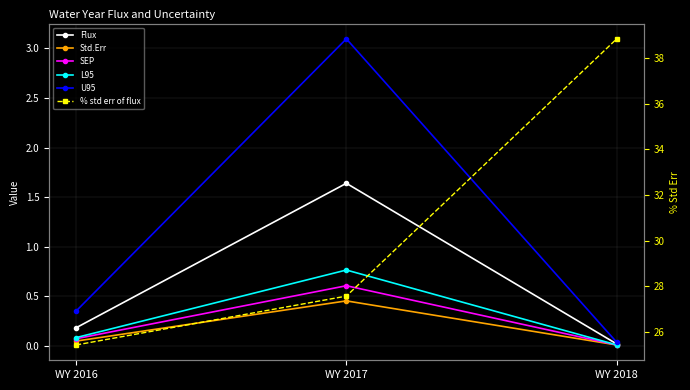

Does the chart display data point markers on the line(s)?

Yes